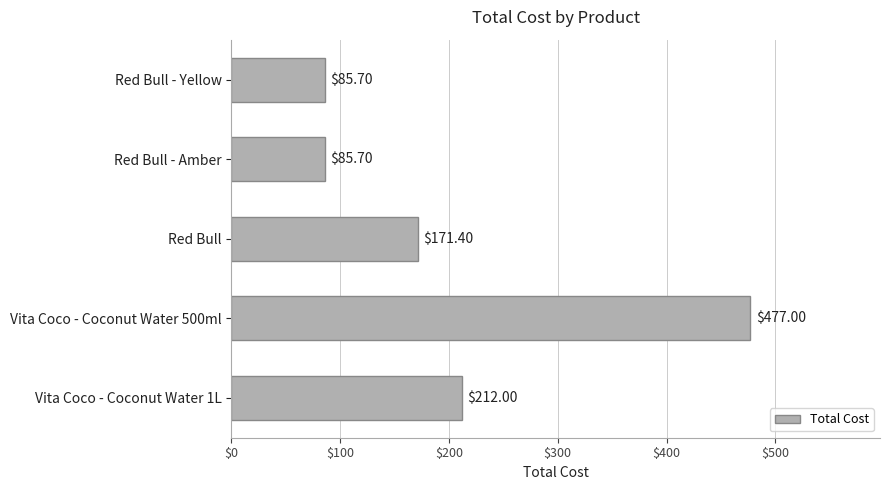

Which has a higher value, Red Bull or Vita Coco - Coconut Water 500ml?

Vita Coco - Coconut Water 500ml